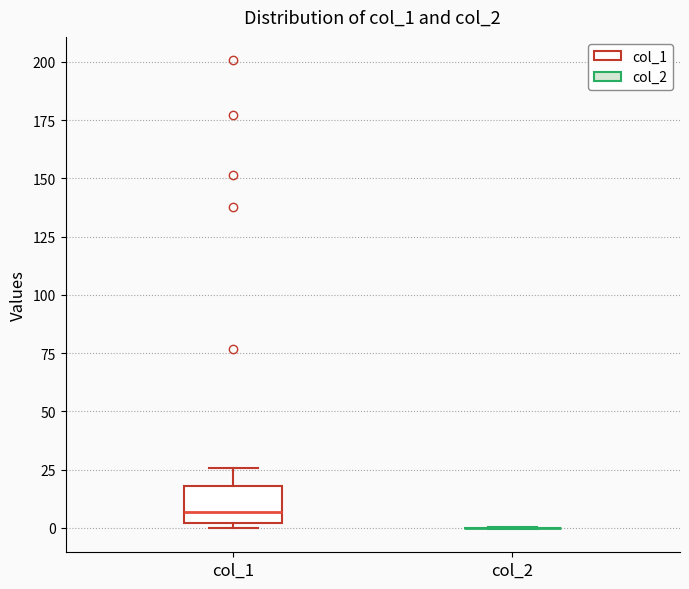

Reading left to right, read every box against the y-axis: the position of its median line, the range the box covers, and the ends of its whiskers. The values are not printed on the chart, so give them approximately, as read against the axis.

col_1: median 5, box 0 to 20, whiskers 0 (just below the box's lower edge) to 25
col_2: box collapsed to a line at 0, whiskers 0 to 0